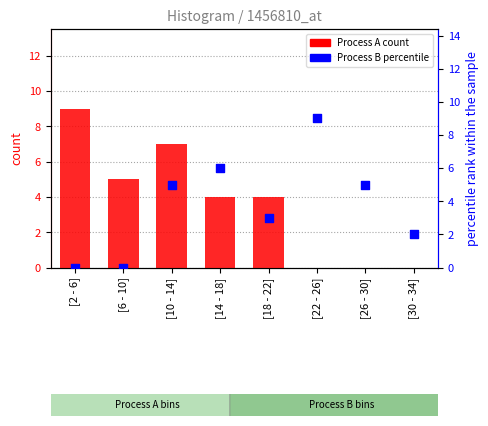

Which series contains the highest Y value?

Process A